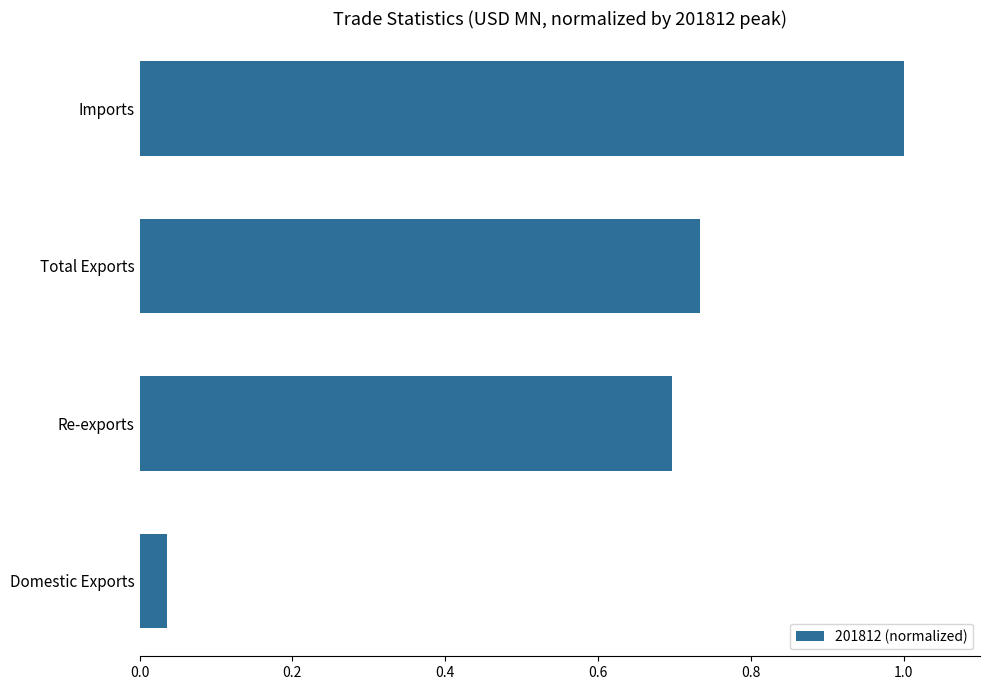

What is the difference between the maximum and second lowest values?

0.3